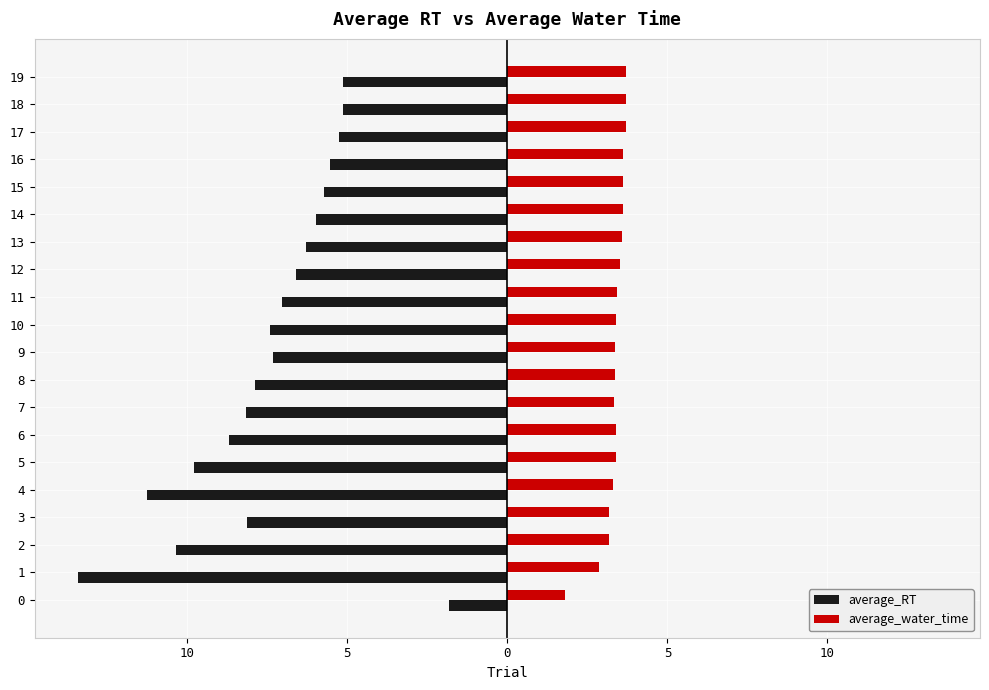

What are all the series names shown in the legend?

average_RT, average_water_time